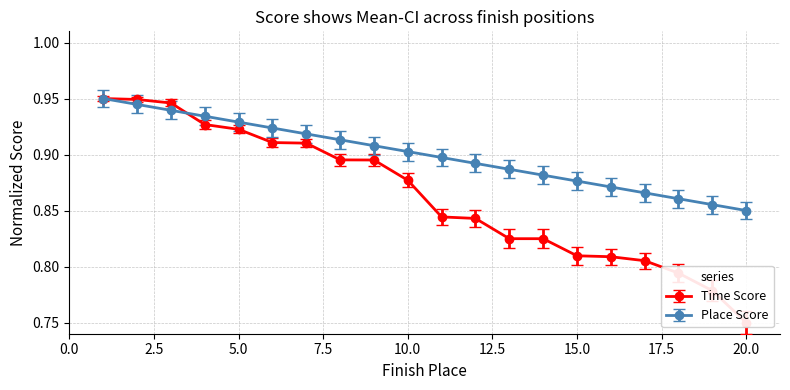

True or false: place has a value of 0.9 at 8.0.

True